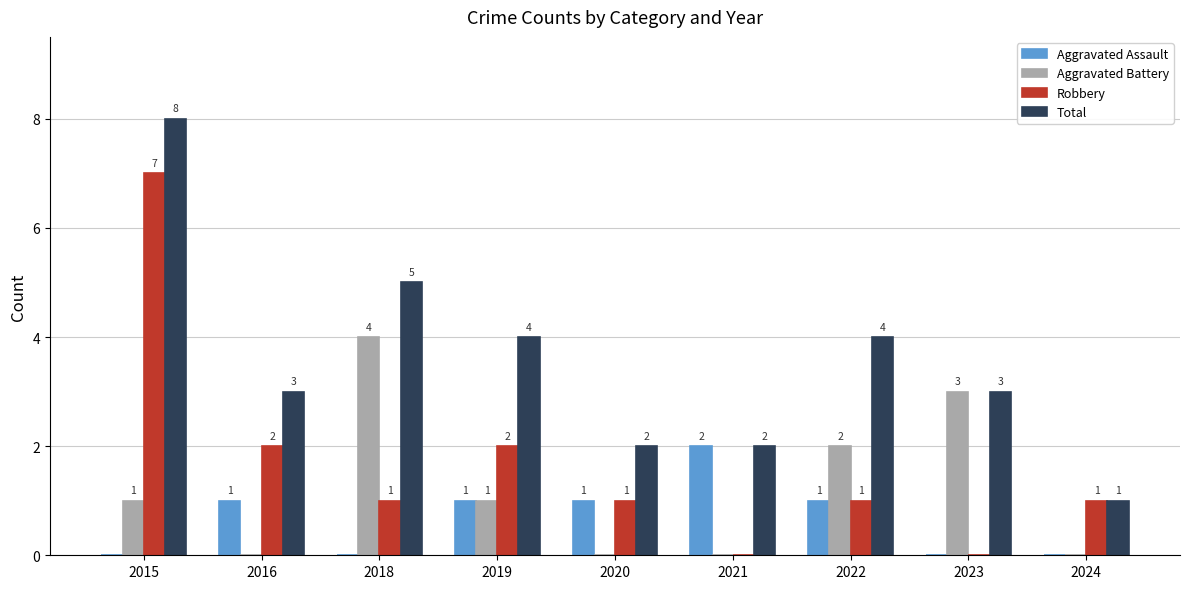

How many Total values are between 2 and 4?

6